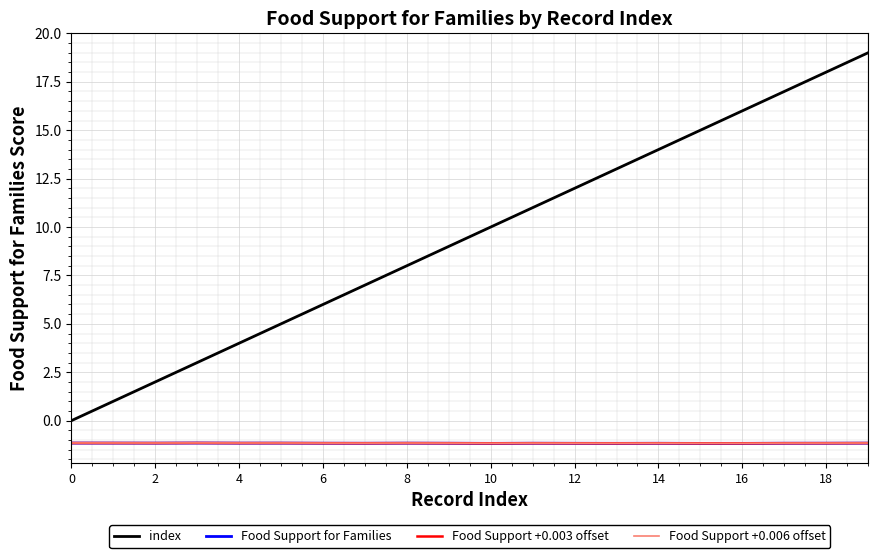

Which series has the largest total across all categories?

index